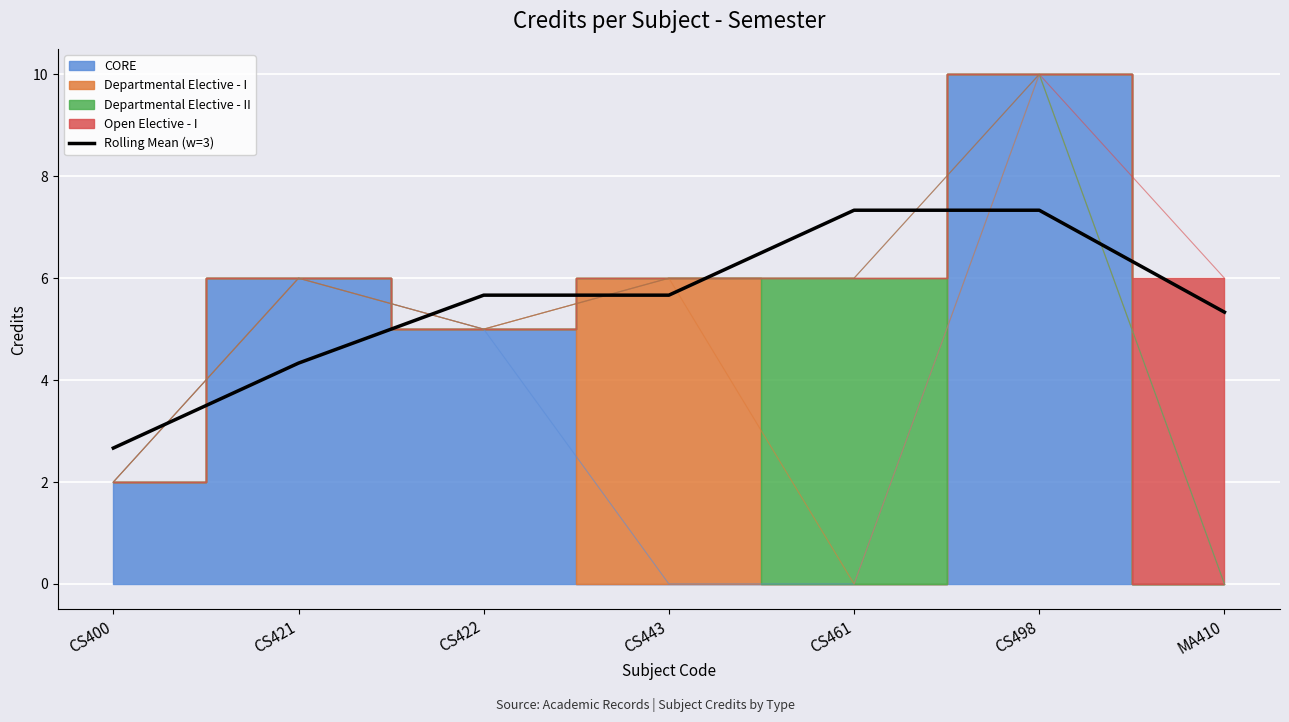

Read the value at CS422.

5.7